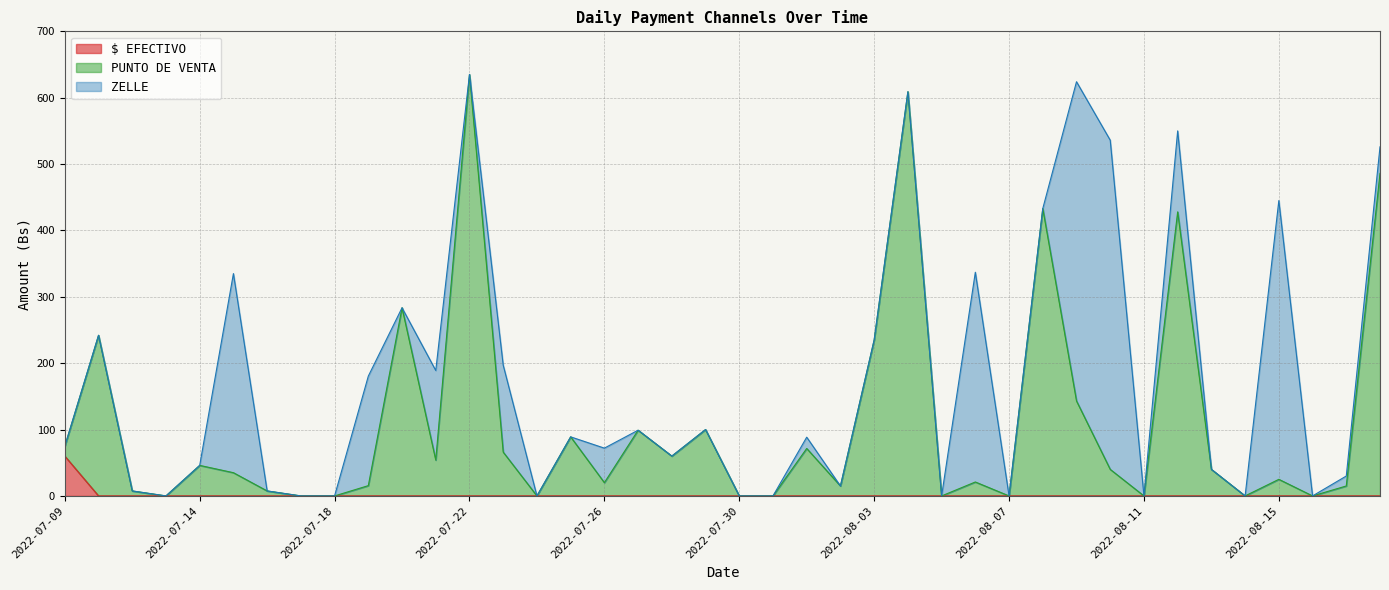

The PUNTO DE VENTA series shows 36.8 at 2022-07-23. True or false?

False